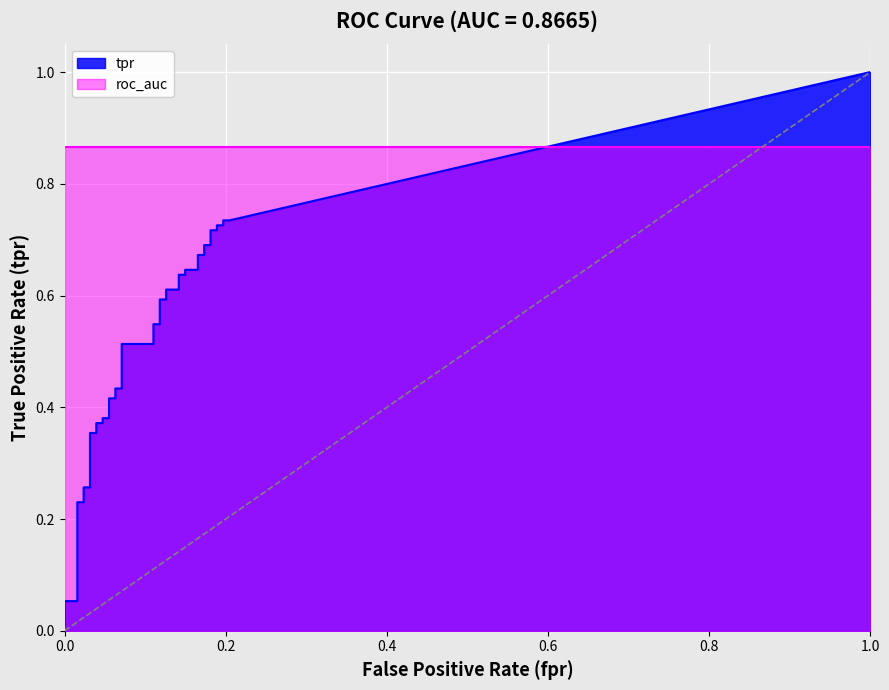

The tpr series shows 1.0 at 20. True or false?

False